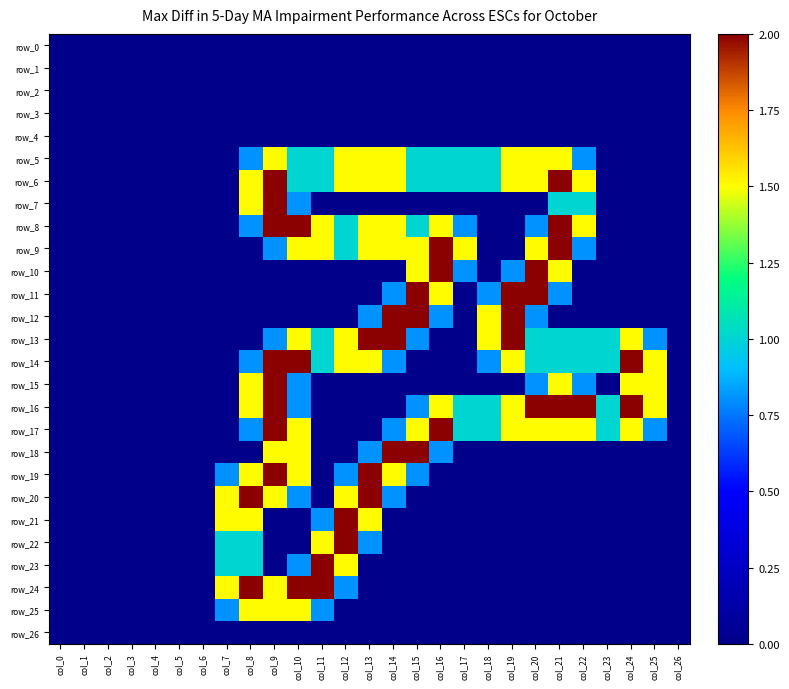

Rank the series at col_24 from lowest to highest value.

row_0, row_1, row_2, row_3, row_4, row_5, row_6, row_7, row_8, row_9, row_10, row_11, row_12, row_18, row_19, row_20, row_21, row_22, row_23, row_24, row_25, row_26, row_13, row_15, row_17, row_14, row_16